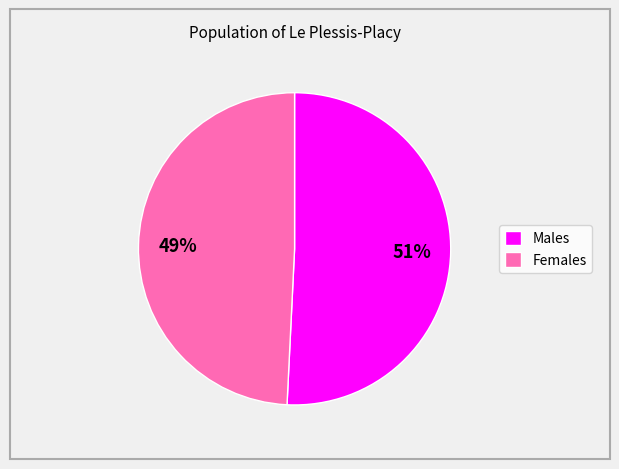

What is the ratio of the value at Females to the value at Males?

1.0